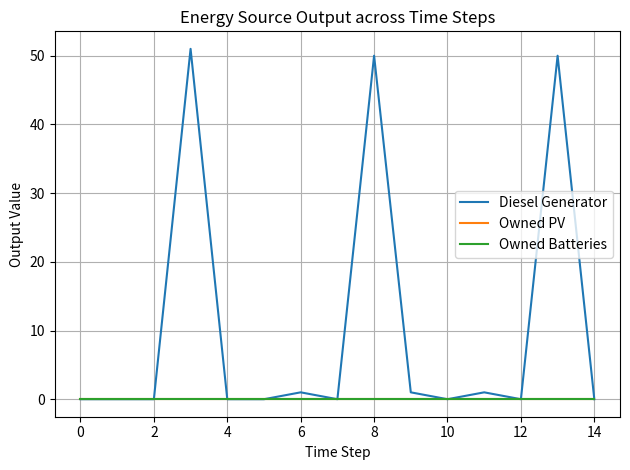

List the series in order of their peak value, lowest first.

Owned PV, Owned Batteries, Diesel Generator